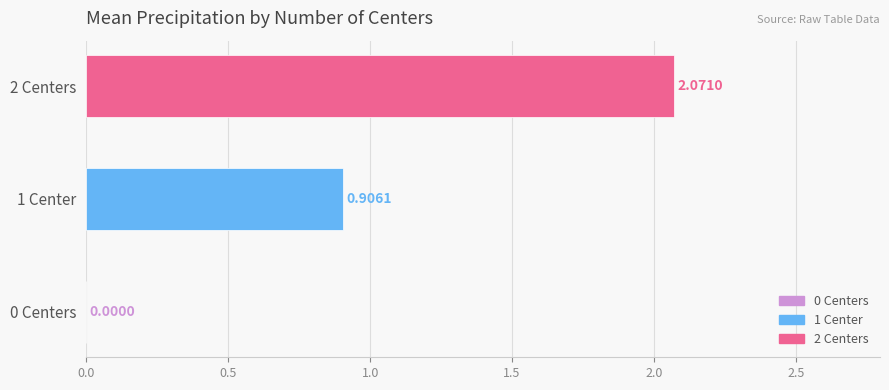

At which label is the value closest to 1?

1 Center